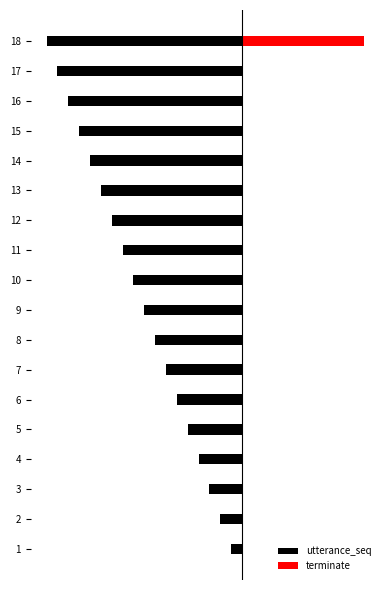

How many data points in terminate are above 0?

1